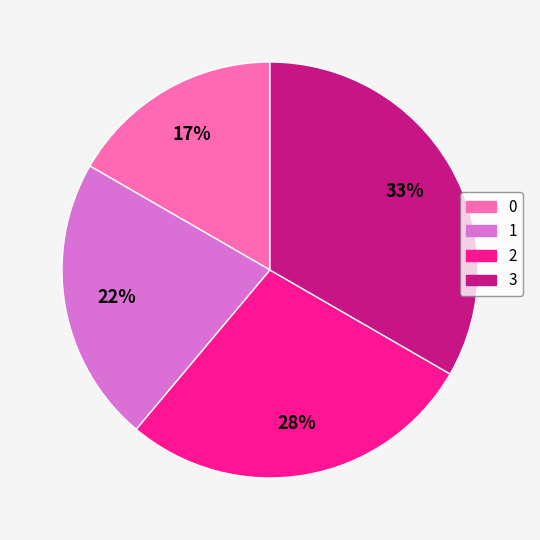

To the nearest percent, what percentage of the pie is 1?

22%